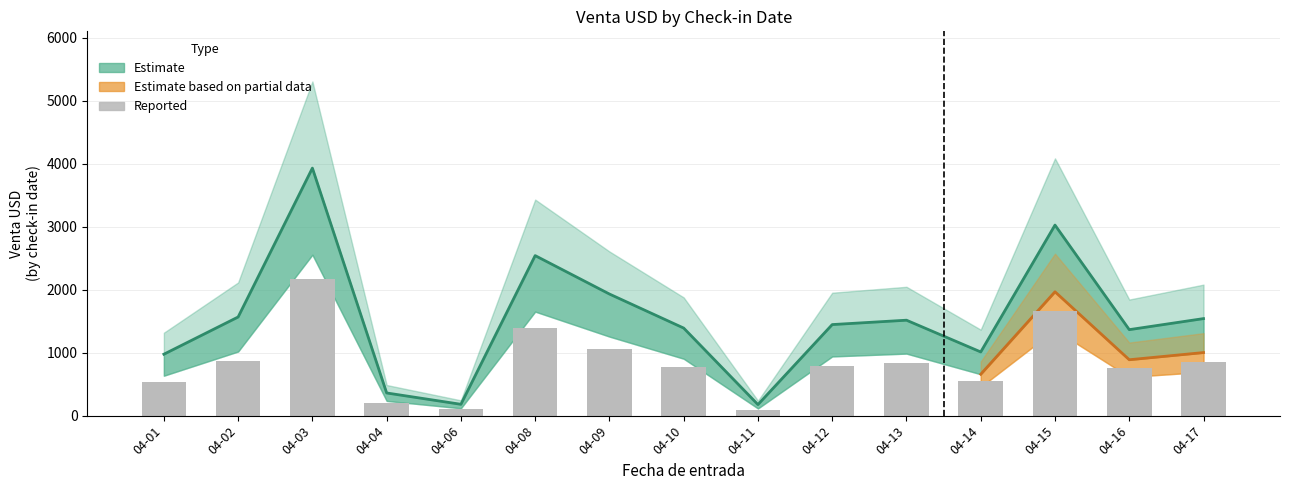

Reading left to right, what are all the values shown in this chart?

04-01=536.2	04-02=861.3	04-03=2161.2	04-04=198.0	04-06=99.0	04-08=1397.3	04-09=1061.8	04-10=764.5	04-11=96.5	04-12=795.0	04-13=833.3	04-14=556.1	04-15=1663.8	04-16=750.8	04-17=847.3